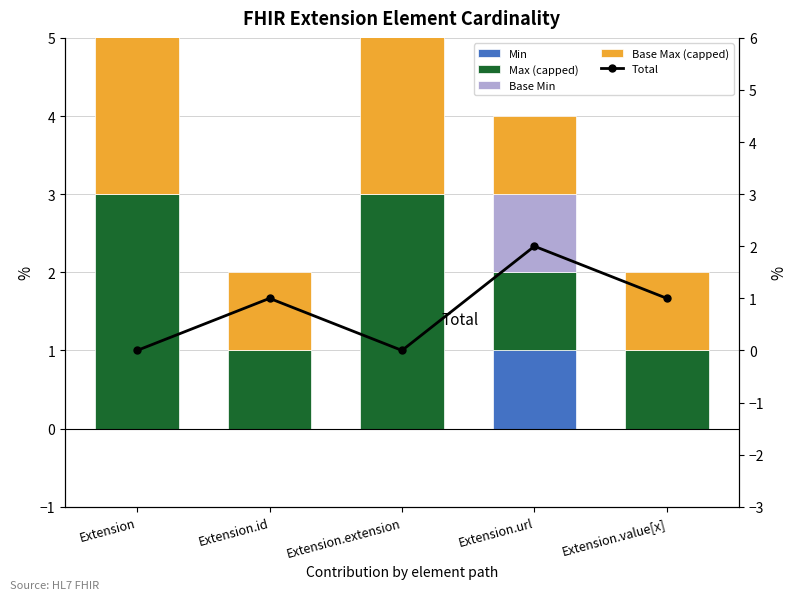

What is the greatest value displayed?

3